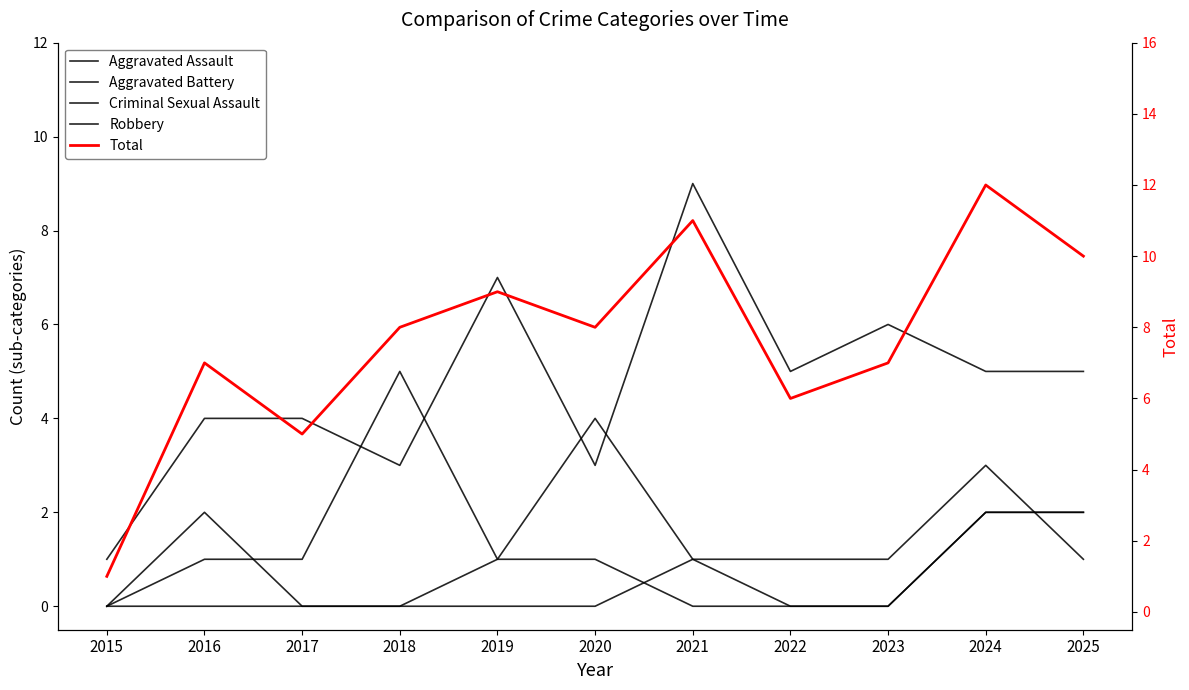

Reading right to left, transcribe all the data shown in this chart.

Aggravated Assault: 2025=2	2024=2	2023=0	2022=0	2021=0	2020=1	2019=1	2018=0	2017=0	2016=2	2015=0
Aggravated Battery: 2025=1	2024=3	2023=1	2022=1	2021=1	2020=4	2019=1	2018=5	2017=1	2016=1	2015=0
Criminal Sexual Assault: 2025=2	2024=2	2023=0	2022=0	2021=1	2020=0	2019=0	2018=0	2017=0	2016=0	2015=0
Robbery: 2025=5	2024=5	2023=6	2022=5	2021=9	2020=3	2019=7	2018=3	2017=4	2016=4	2015=1
Total: 2025=10	2024=12	2023=7	2022=6	2021=11	2020=8	2019=9	2018=8	2017=5	2016=7	2015=1